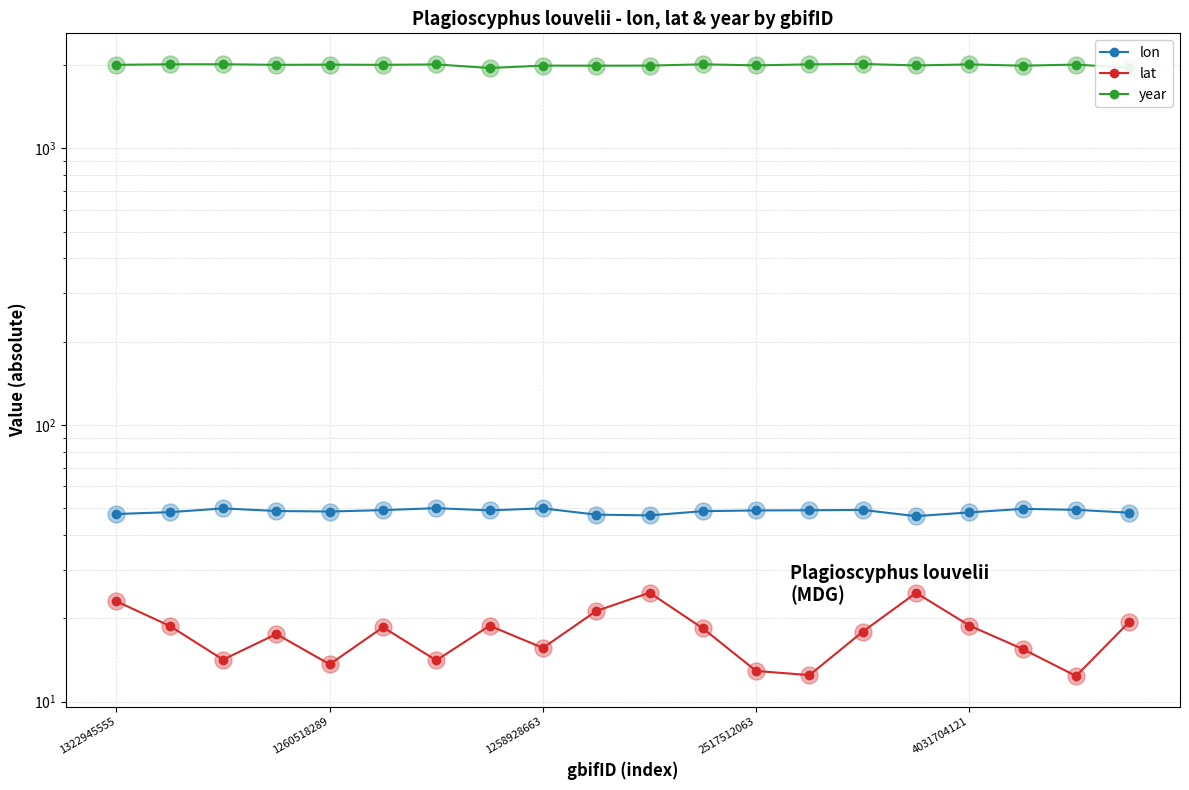

Is the value of lon at 1322945555 greater than the value of year at 1260518289?

No